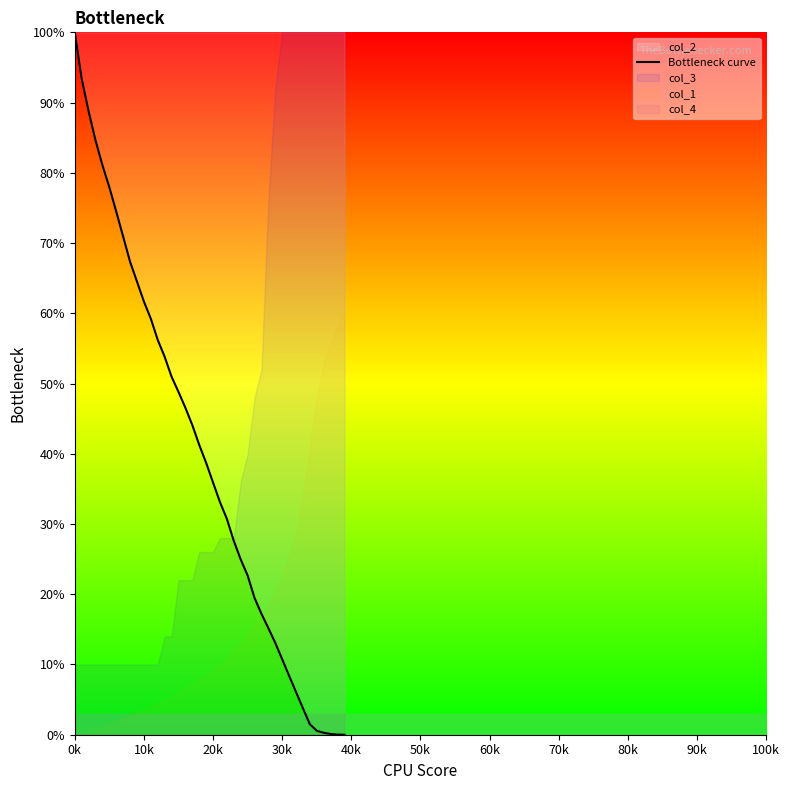

What is the maximum value for Bottleneck curve?

100.0